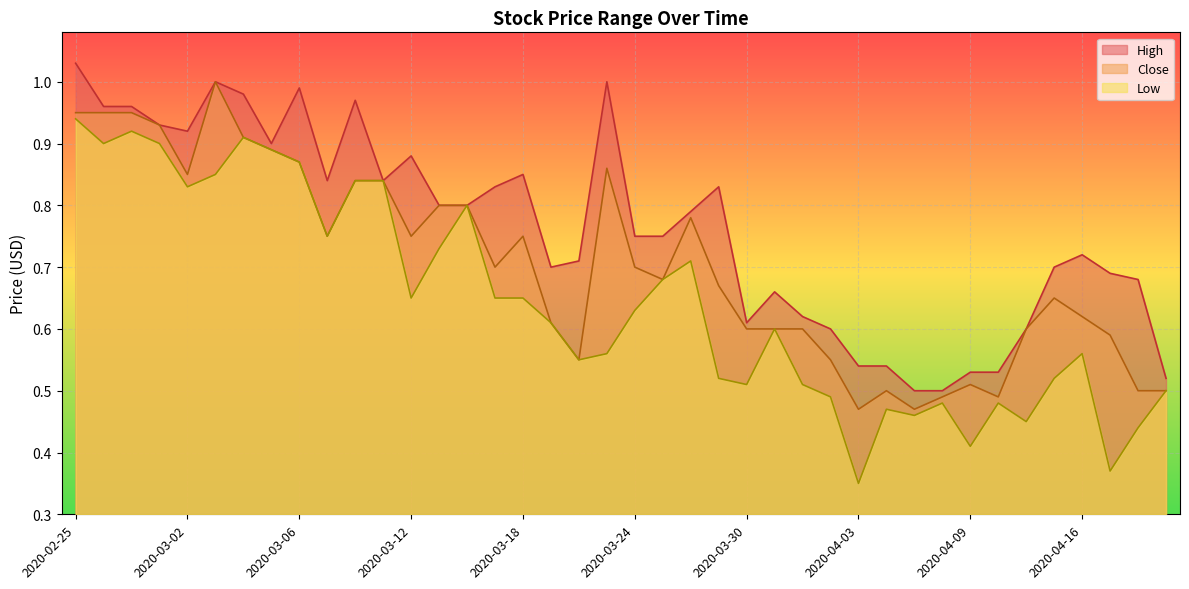

Does the chart display data point markers on the line(s)?

No